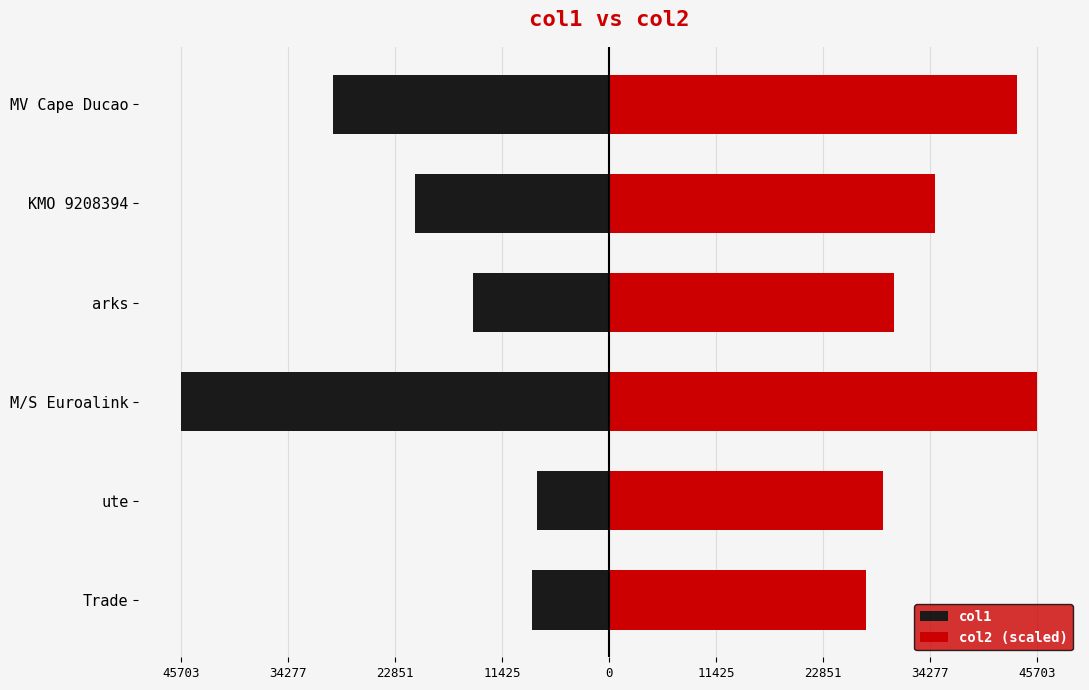

Which series changed the most between KMO 9208394 and MV Cape Ducao?

col1